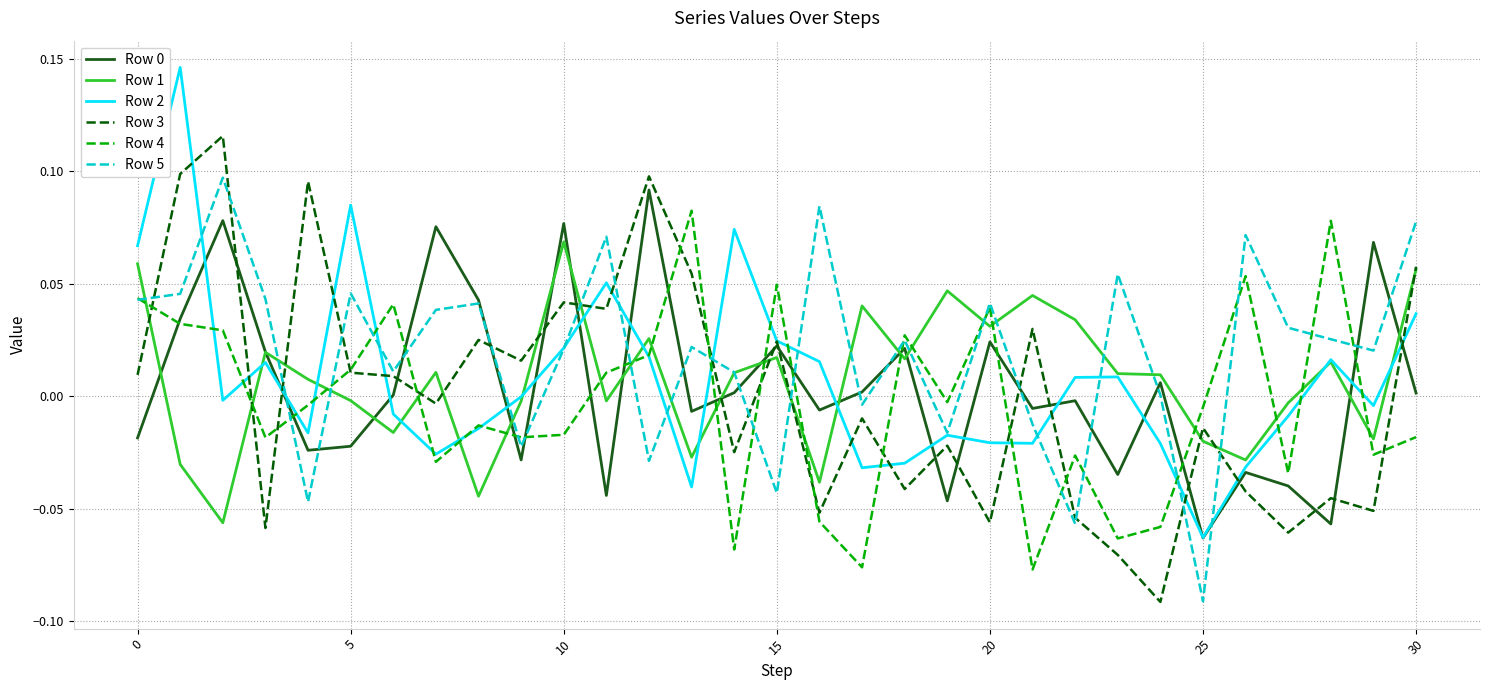

Which series has the largest total across all categories?

Row 5